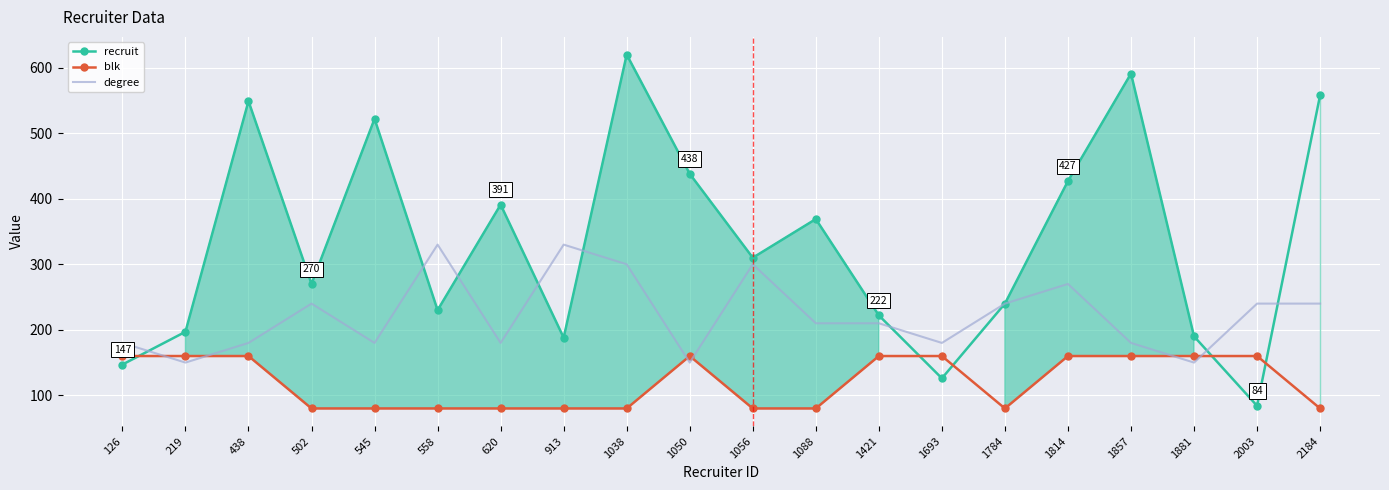

Which category has the lowest value in the blk series?

502